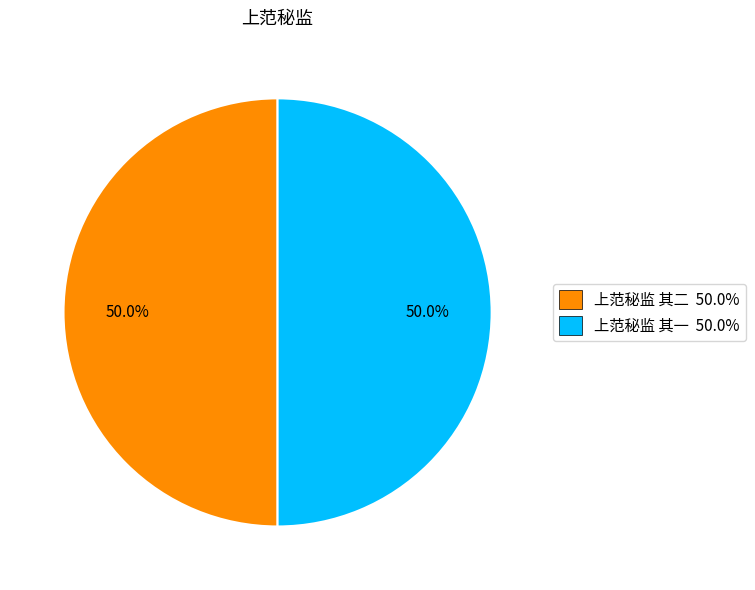

To the nearest percent, what is the combined percentage of 上范秘监 其二 and 上范秘监 其一?

100%